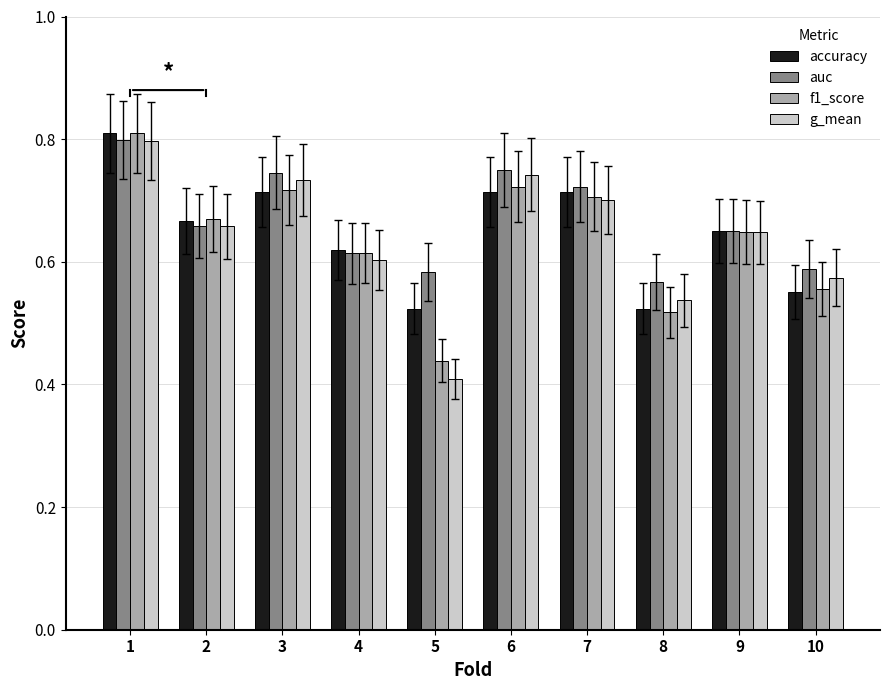

Which label corresponds to the smallest value in the chart?

5